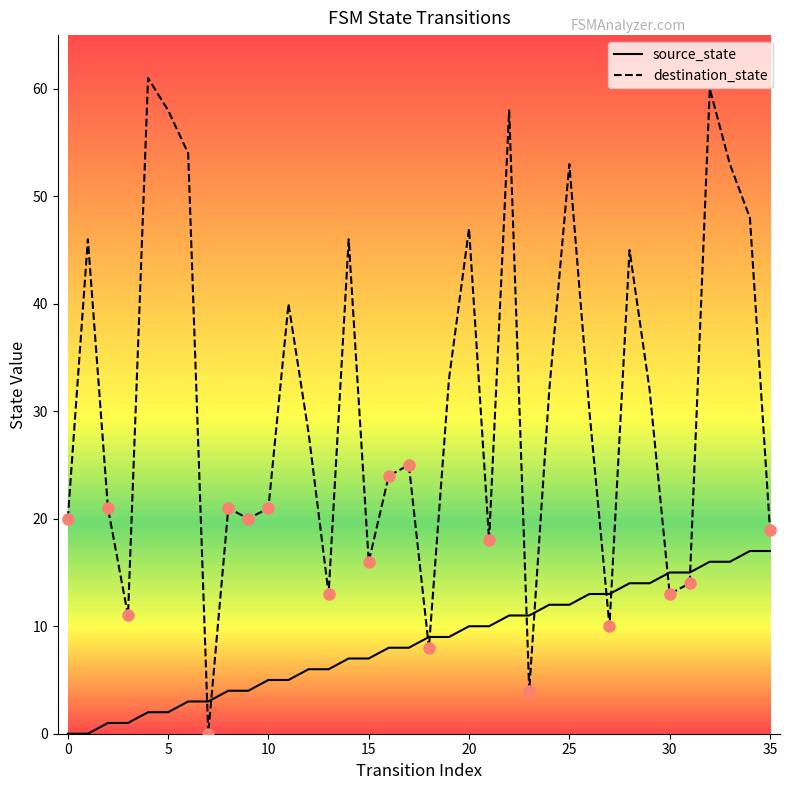

Which series has the largest range (max minus min)?

destination_state